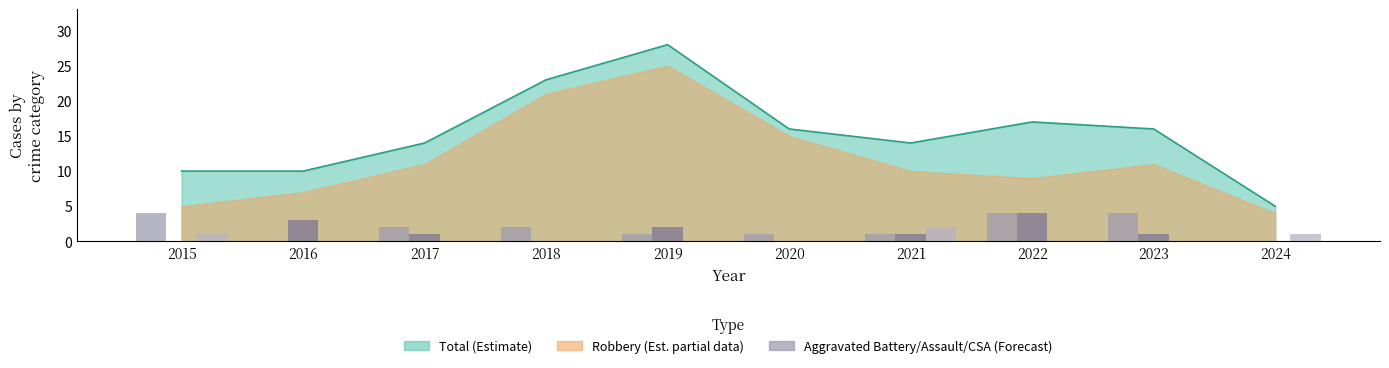

At which label does Aggravated Assault (Forecast) reach its minimum?

2015